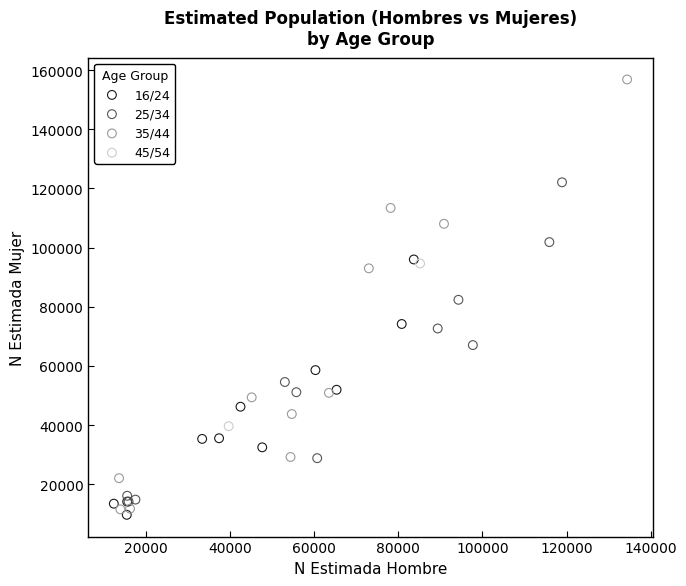

What are all the series names shown in the legend?

16/24, 25/34, 35/44, 45/54